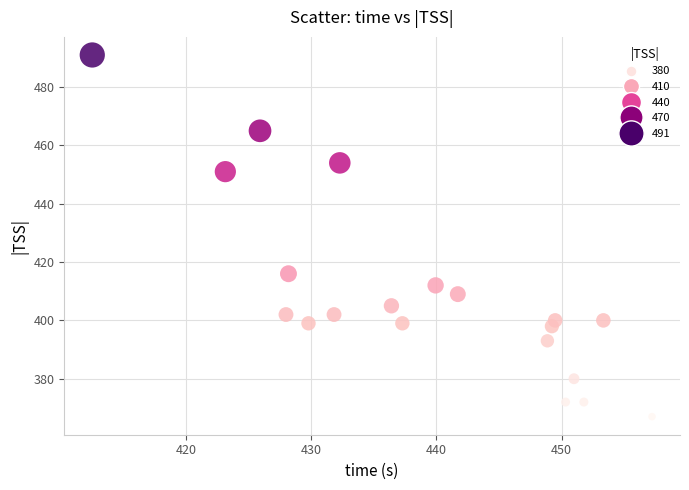

What is the range of Y values (max minus min)?

124